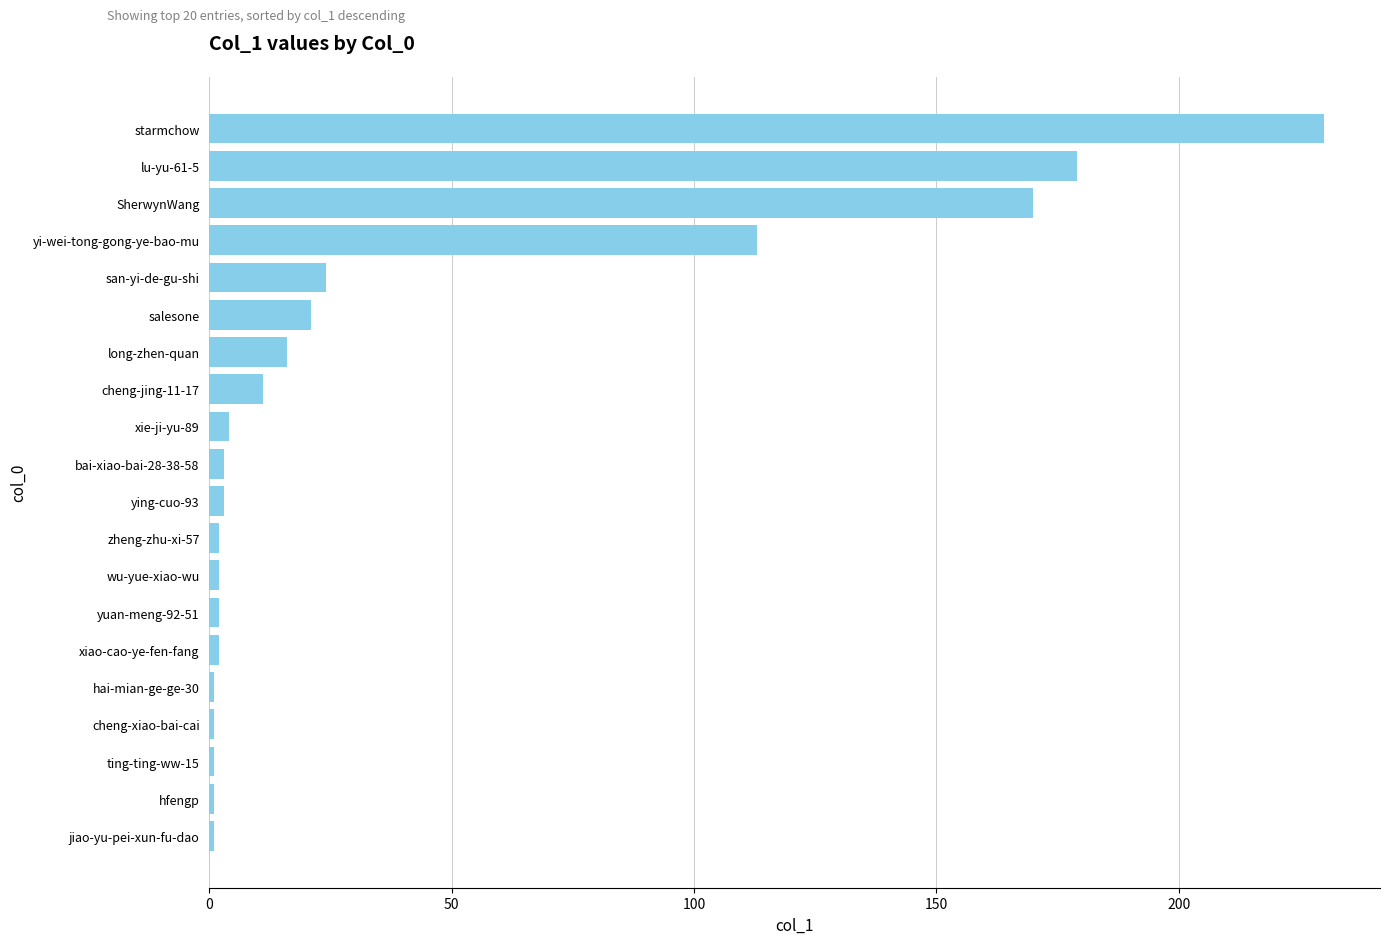

The chart shows a value of 42 at san-yi-de-gu-shi. True or false?

False